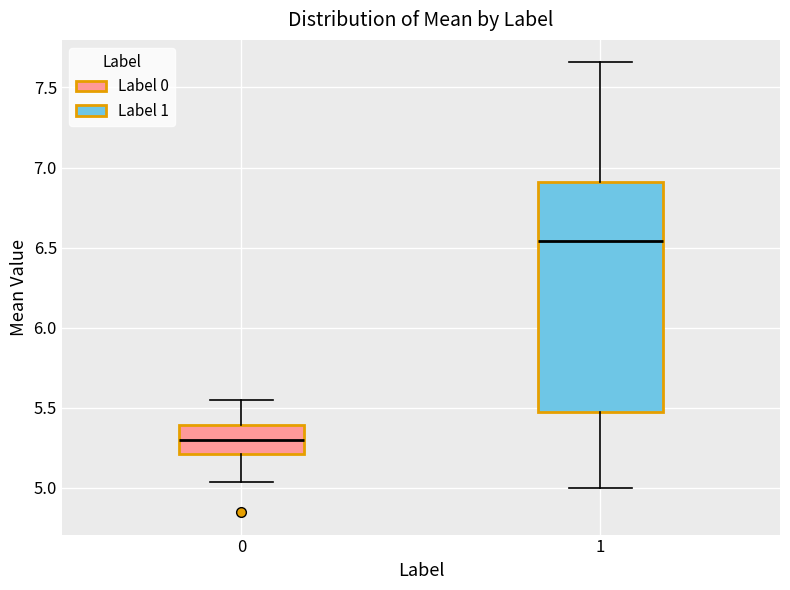

Reading left to right, read every box against the y-axis: the position of its median line, the range the box covers, and the ends of its whiskers. The values are not printed on the chart, so give them approximately, as read against the axis.

0: median 5.30, box 5.20 to 5.40, whiskers 5.05 to 5.55
1: median 6.55, box 5.45 to 6.90, whiskers 5.00 to 7.65